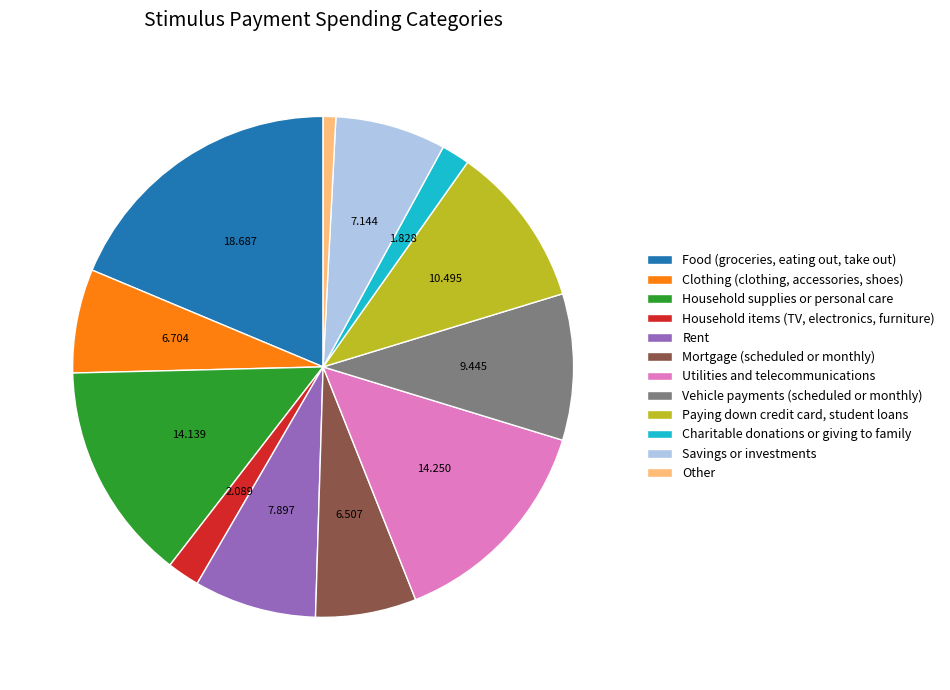

Do Household supplies or personal care and Savings or investments together represent more than half of the pie?

No